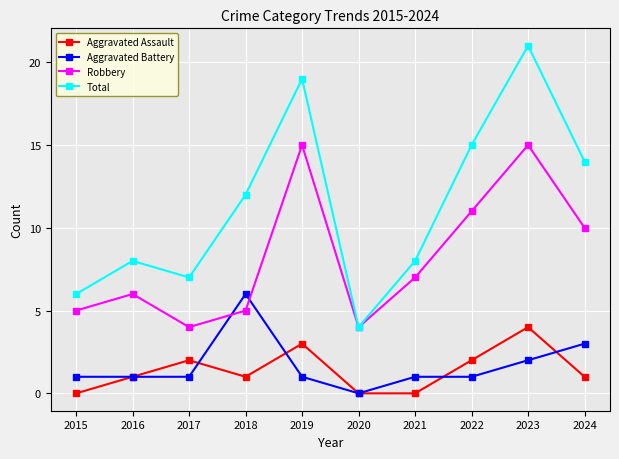

At which label is Total closest to 12?

2018